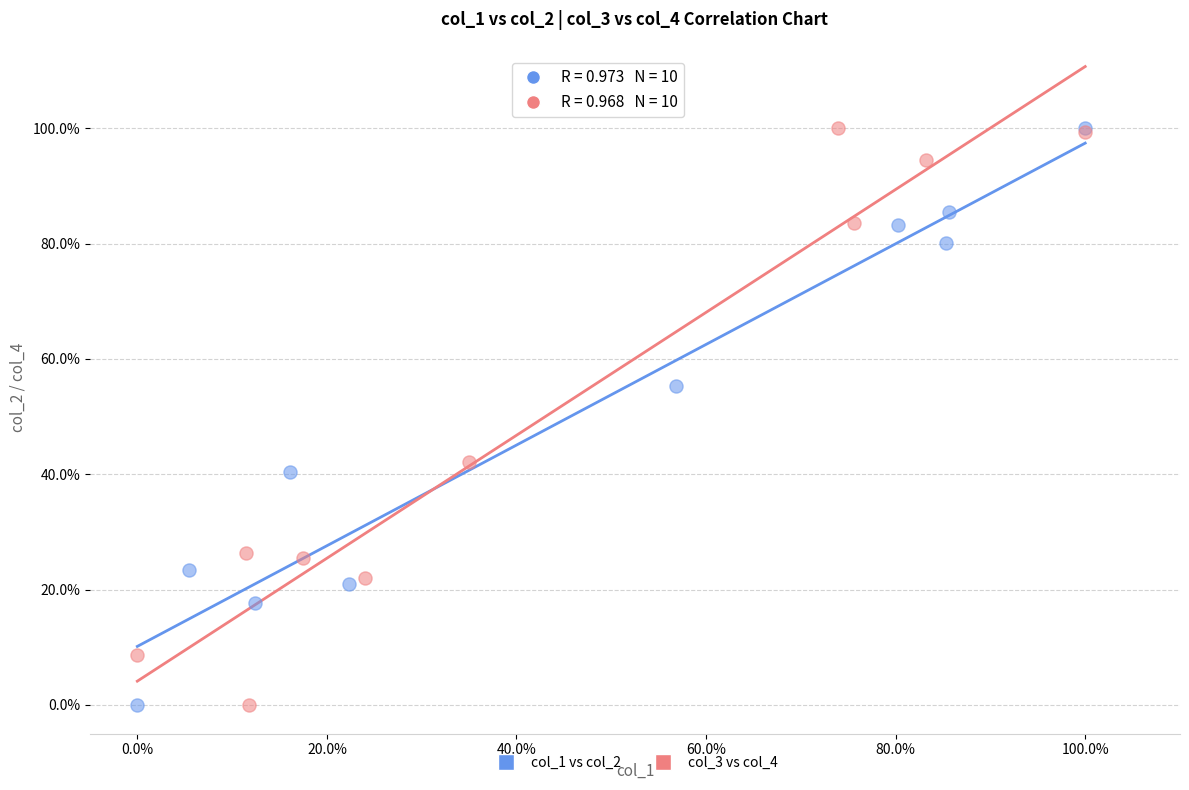

What are all the series names shown in the legend?

col_1 vs col_2, col_3 vs col_4